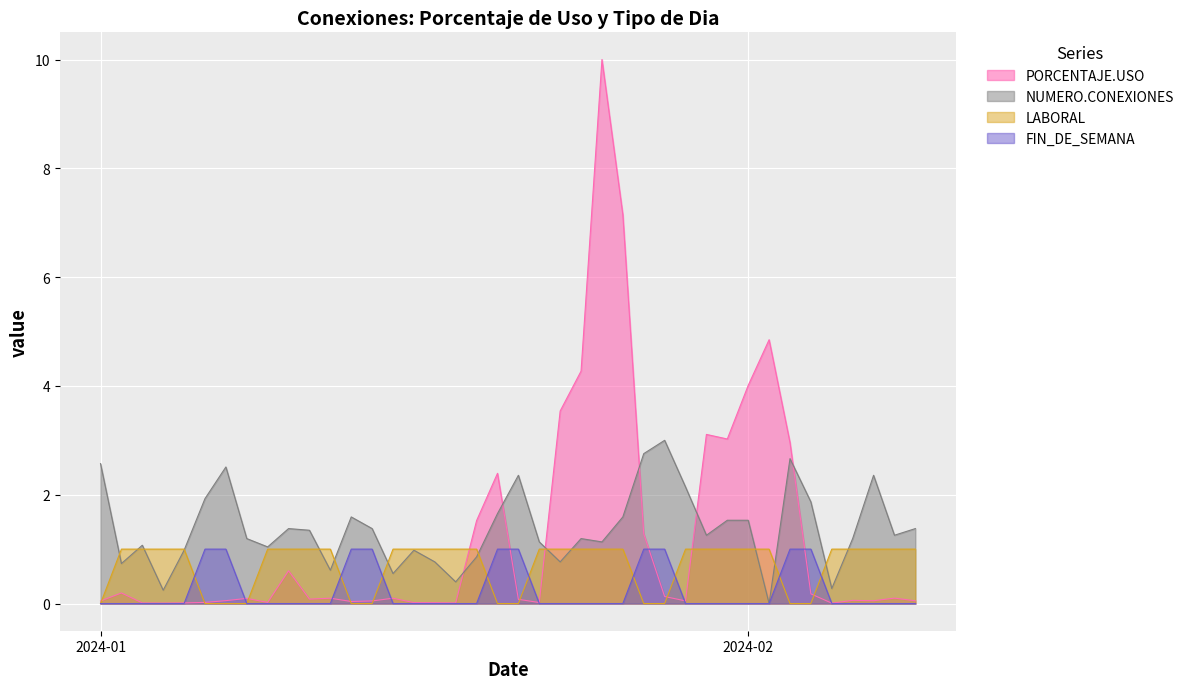

How many data points does each series have?

40